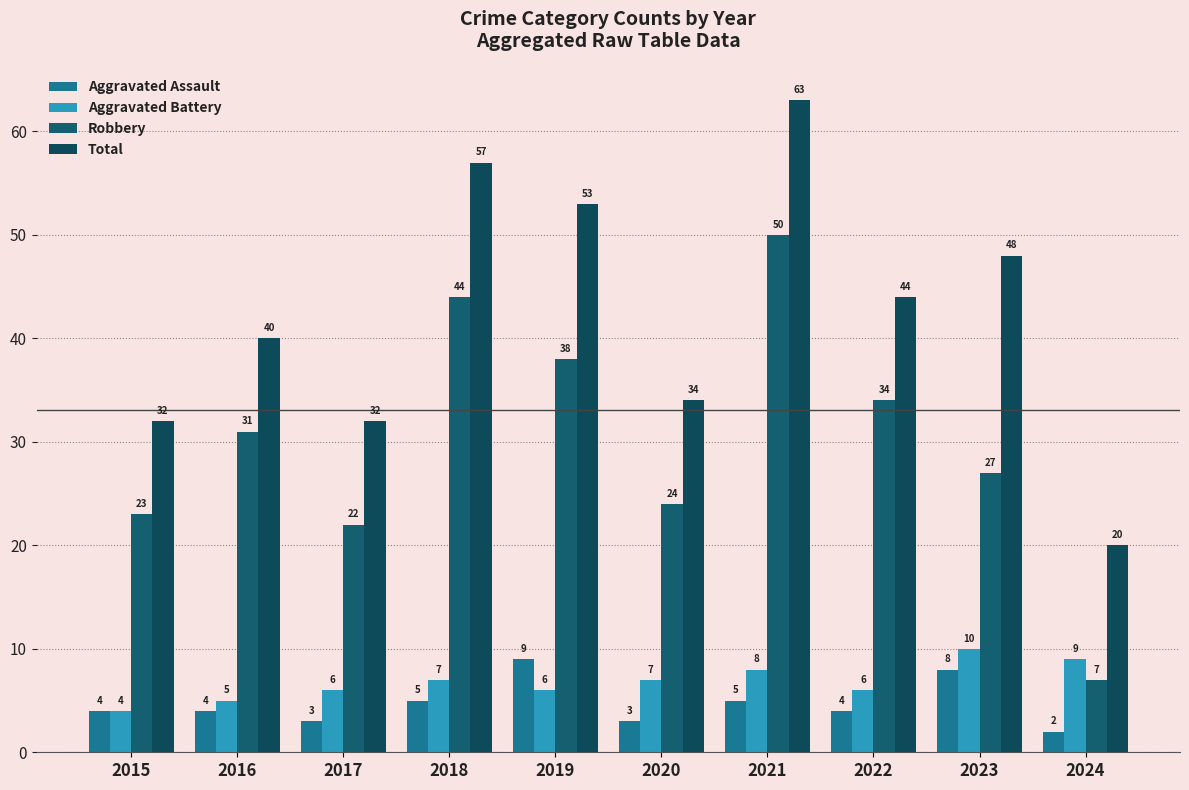

Which series has the largest total across all categories?

Total